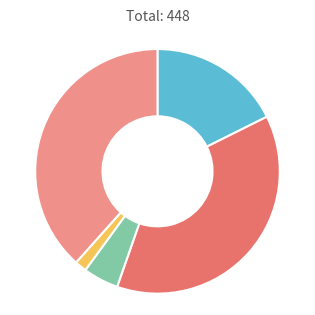

Is there any slice that represents more than half of the pie?

No